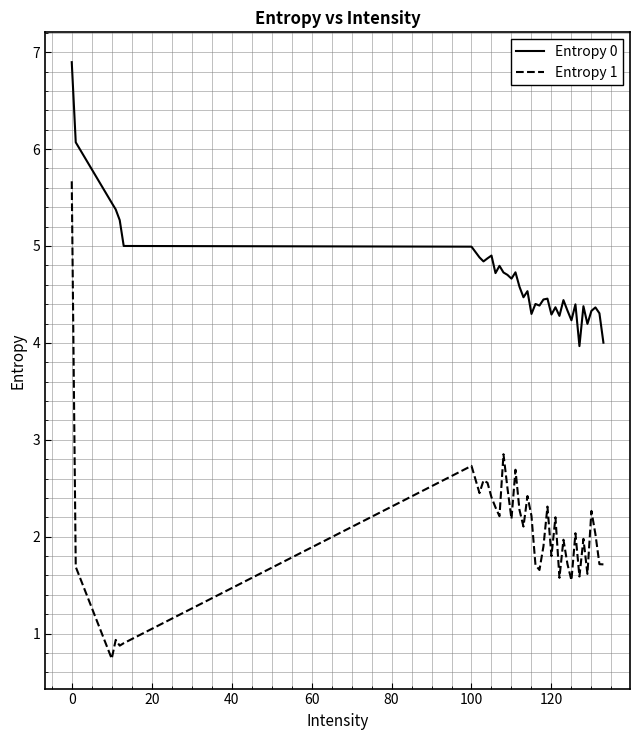

True or false: Entropy 0 and Entropy 1 cross at least once.

False